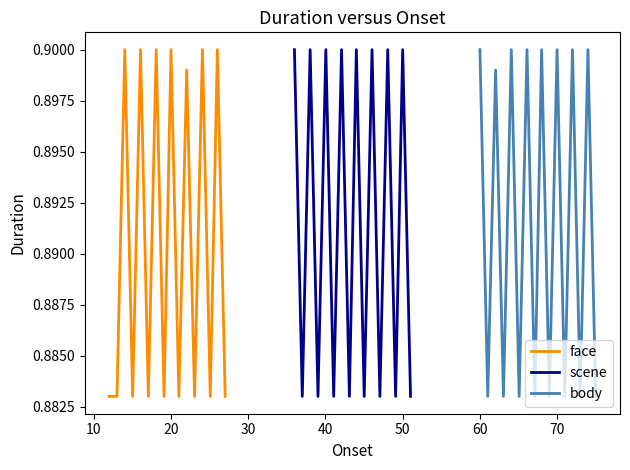

Reading right to left, what are all the values shown in this chart?

face: 0.9	0.9	0.9	0.9	0.9	0.9	0.9	0.9	0.9	0.9	0.9	0.9	0.9	0.9	0.9	0.9
scene: 0.9	0.9	0.9	0.9	0.9	0.9	0.9	0.9	0.9	0.9	0.9	0.9	0.9	0.9	0.9	0.9
body: 0.9	0.9	0.9	0.9	0.9	0.9	0.9	0.9	0.9	0.9	0.9	0.9	0.9	0.9	0.9	0.9